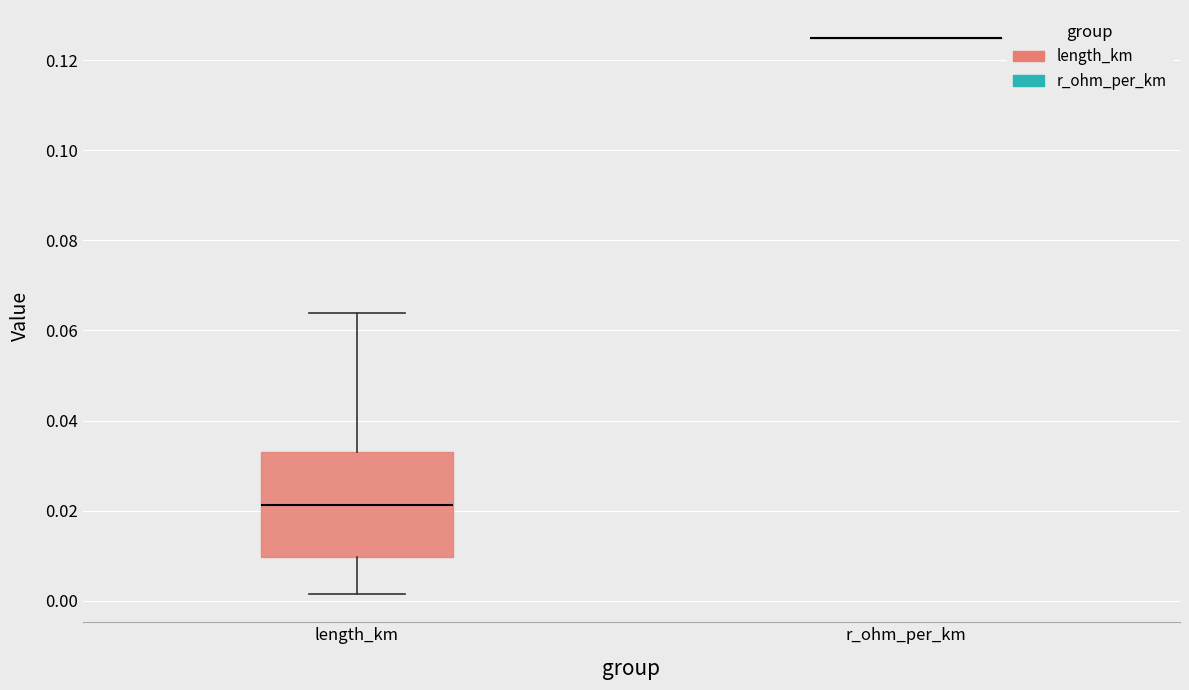

Where is the lower edge of the box for length_km on the y-axis? The values are not printed on the chart, so give them approximately, as read against the axis.

0.010